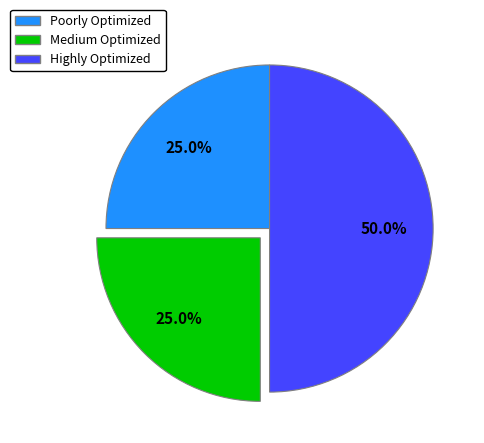

What portion of the pie excludes Highly Optimized?

50.0%